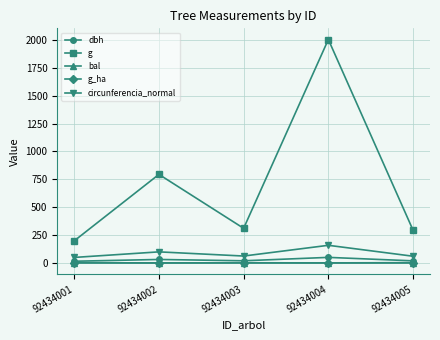

True or false: circunferencia_normal has a value of 99.9 at 92434002.

True